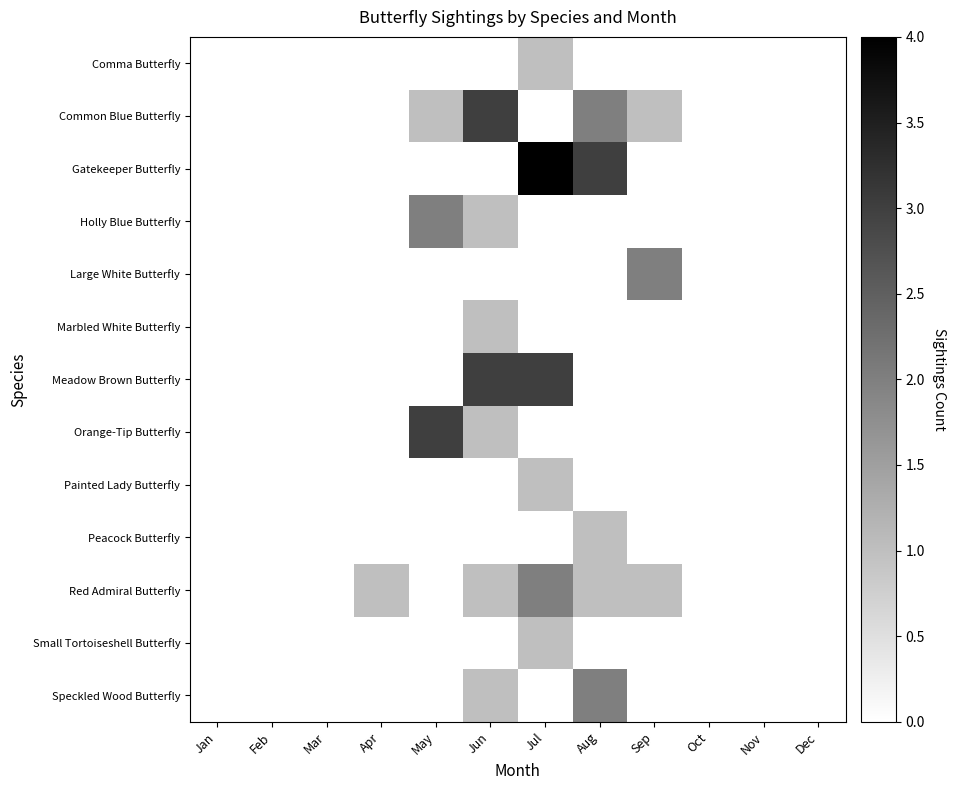

Which category has the highest value across all series?

Jul